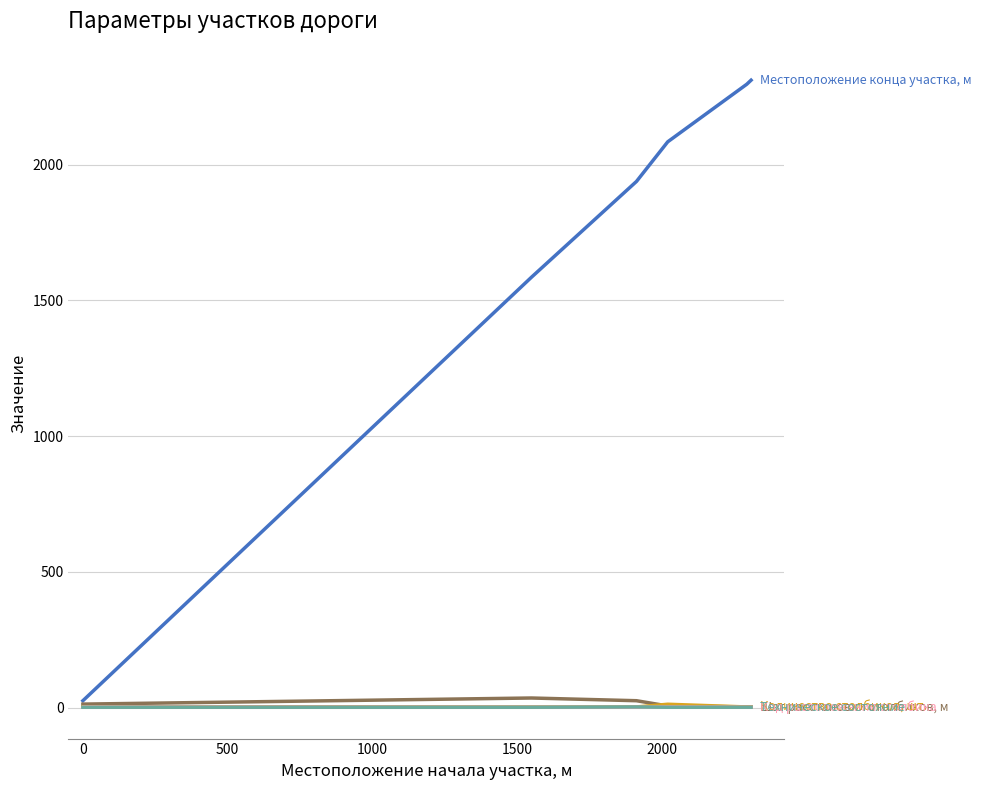

True or false: Местоположение конца участка, м and Количество столбиков, шт. cross at least once.

False